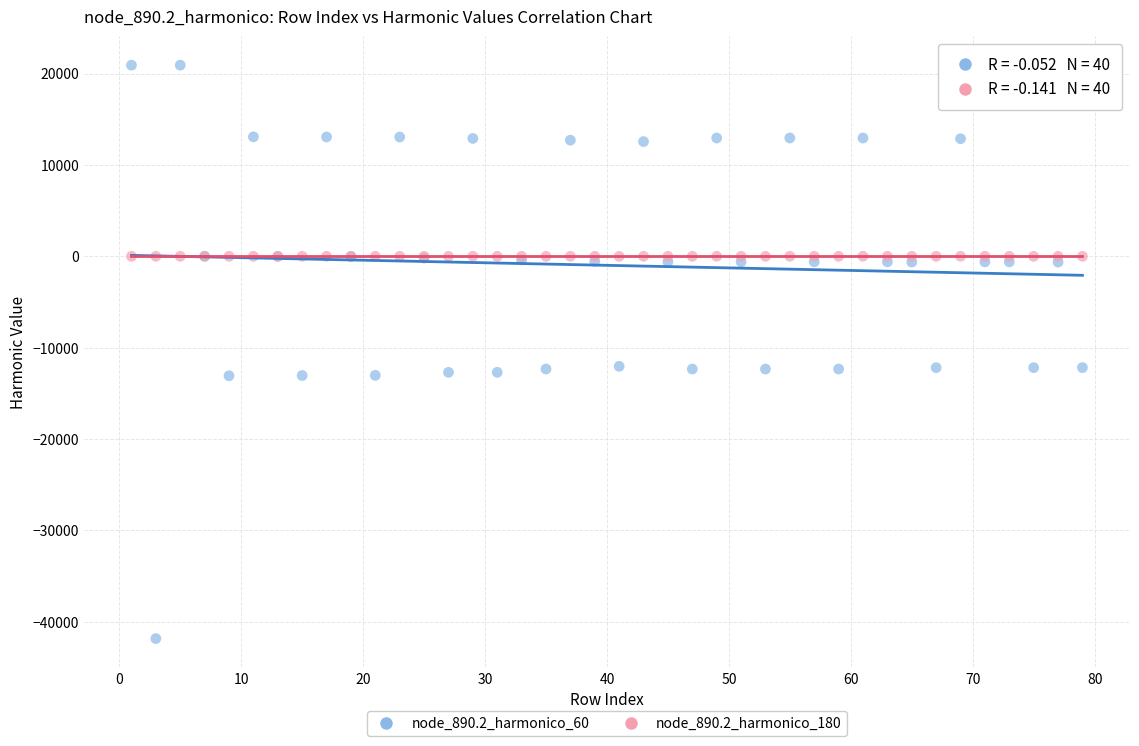

Which series has the largest Y range (max minus min)?

node_890.2_harmonico_60